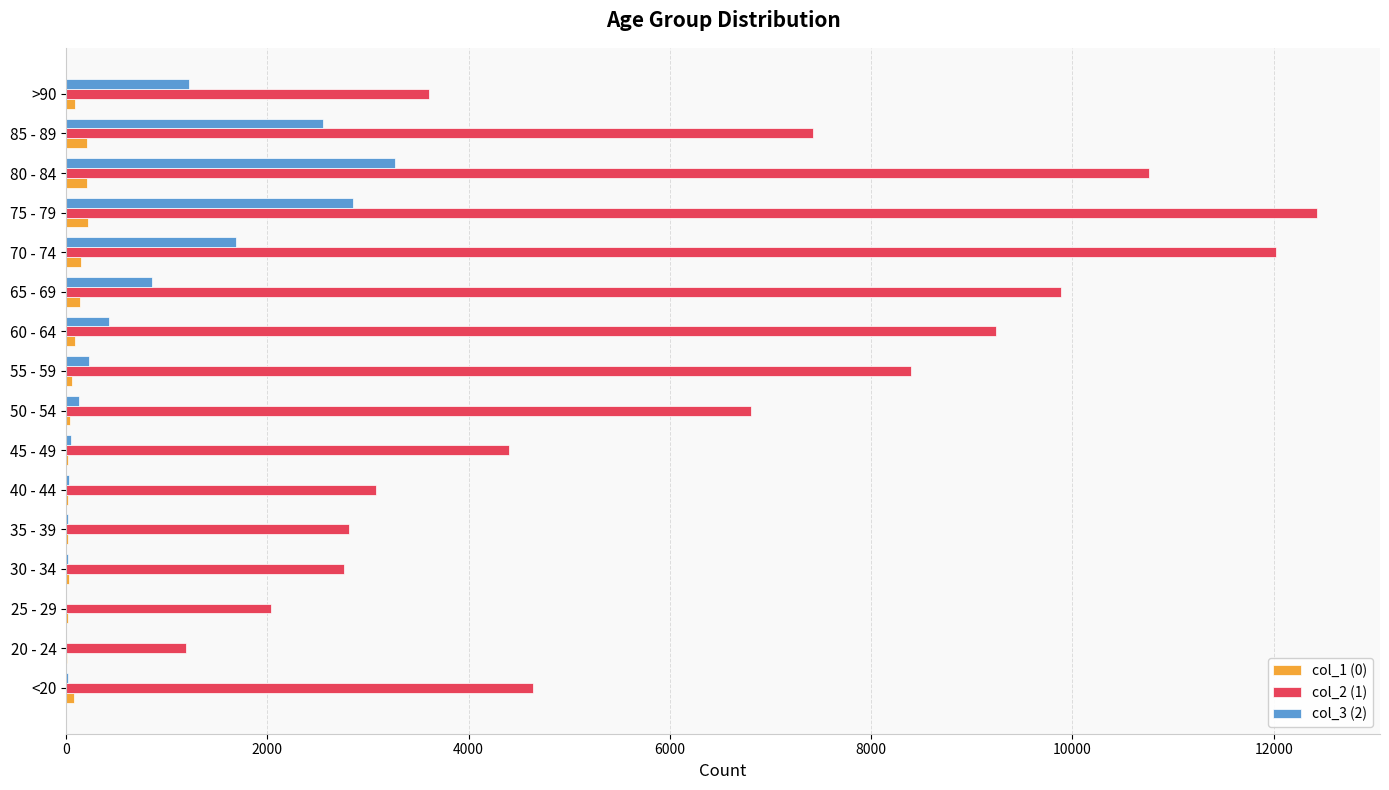

Is the value of col_2 (1) at 45 - 49 greater than the value of col_1 (0) at 40 - 44?

Yes